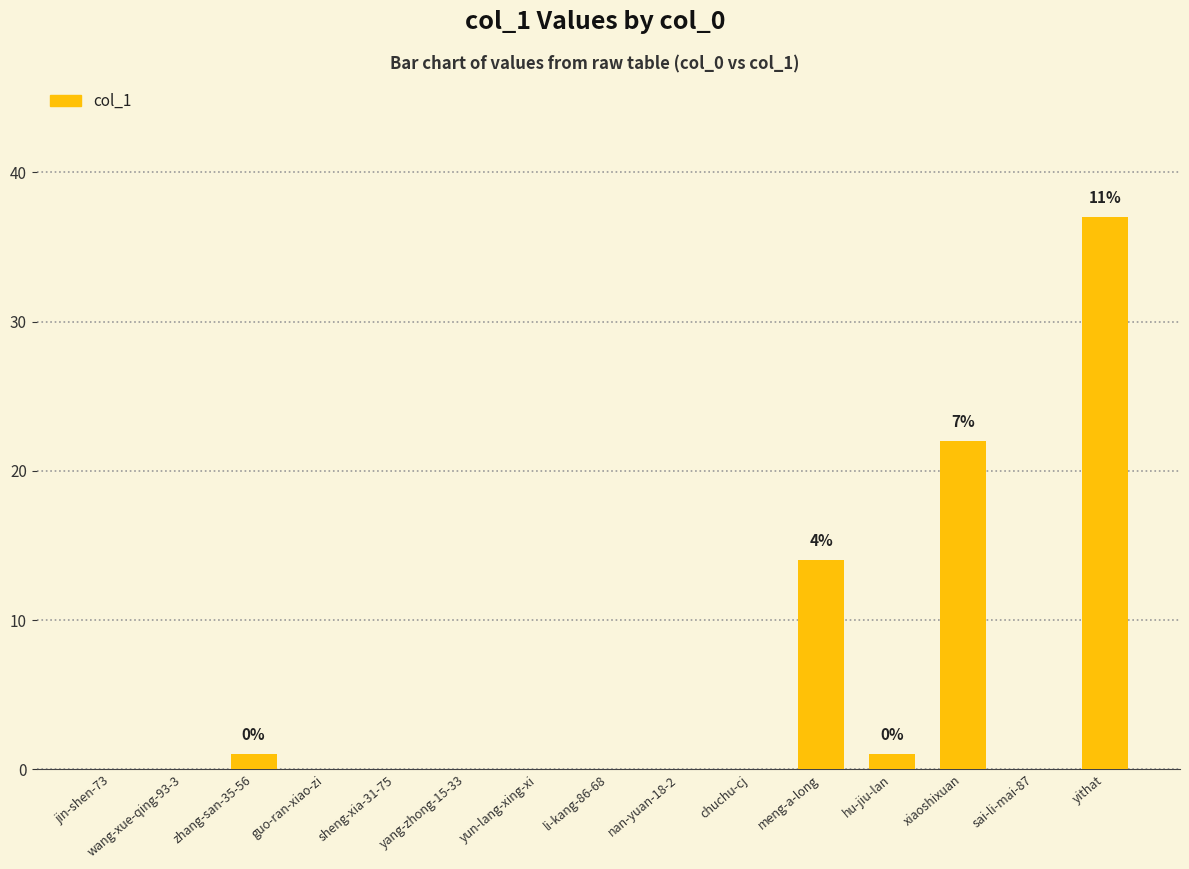

The value at jin-shen-73 is -20. True or false?

False